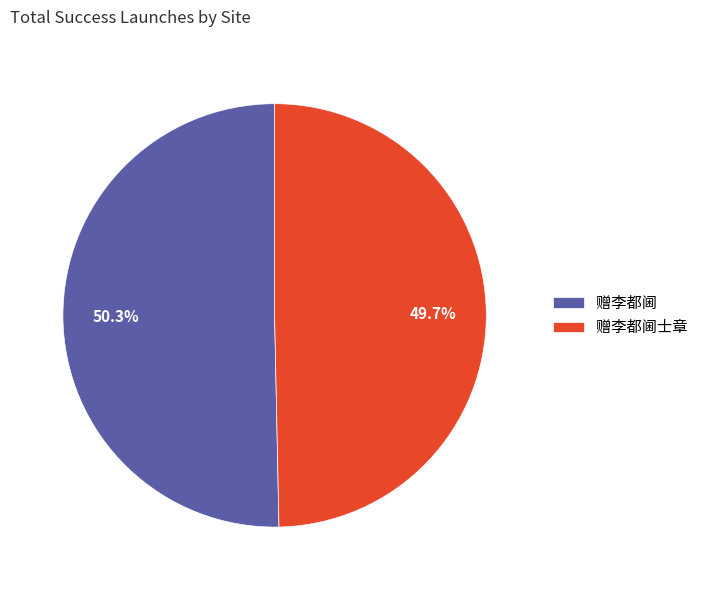

The 赠李都阃士章 slice represents 50% of the pie. True or false?

True